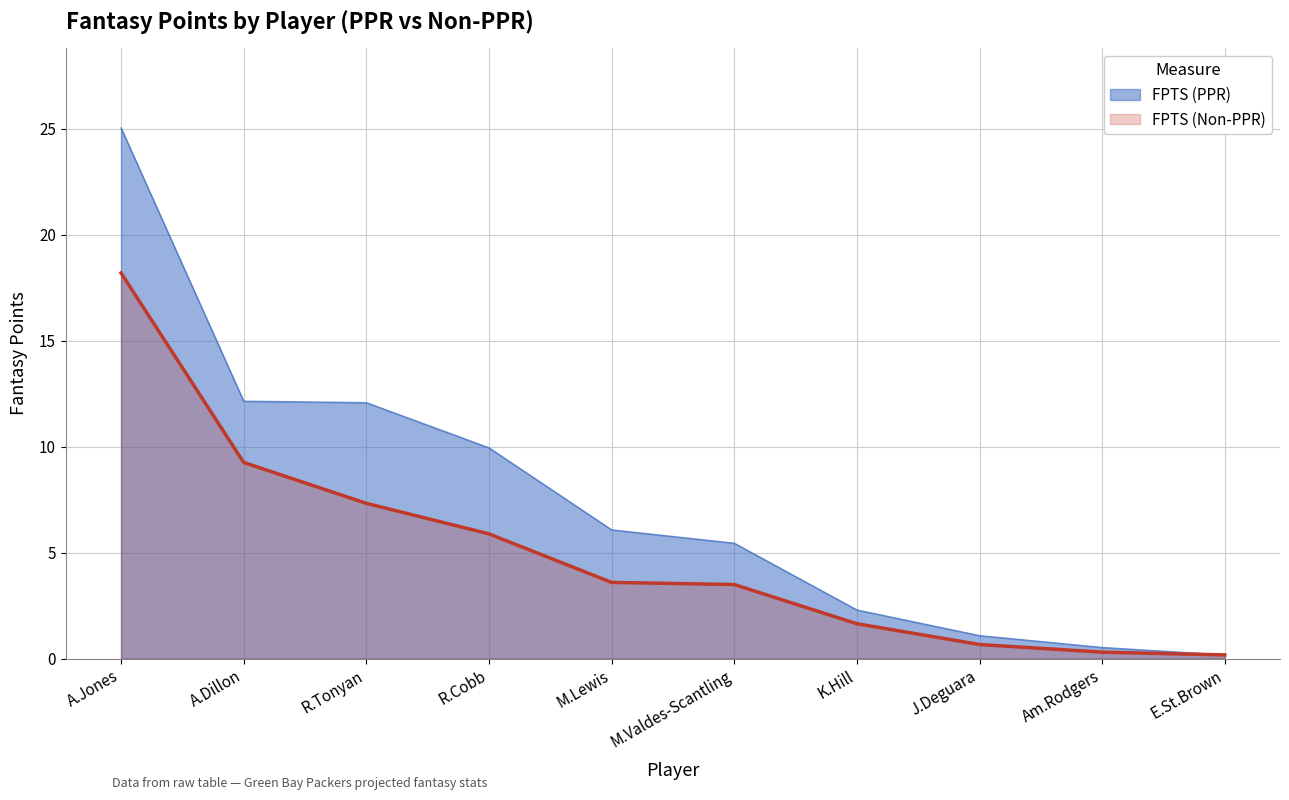

Reading right to left, extract all data points from this chart.

FPTS (PPR): E.St.Brown=0.2	Am.Rodgers=0.5	J.Deguara=1.1	K.Hill=2.3	M.Valdes-Scantling=5.4	M.Lewis=6.1	R.Cobb=9.9	R.Tonyan=12.1	A.Dillon=12.1	A.Jones=25.0
FPTS (Non-PPR): E.St.Brown=0.2	Am.Rodgers=0.3	J.Deguara=0.7	K.Hill=1.6	M.Valdes-Scantling=3.5	M.Lewis=3.6	R.Cobb=5.9	R.Tonyan=7.3	A.Dillon=9.2	A.Jones=18.2